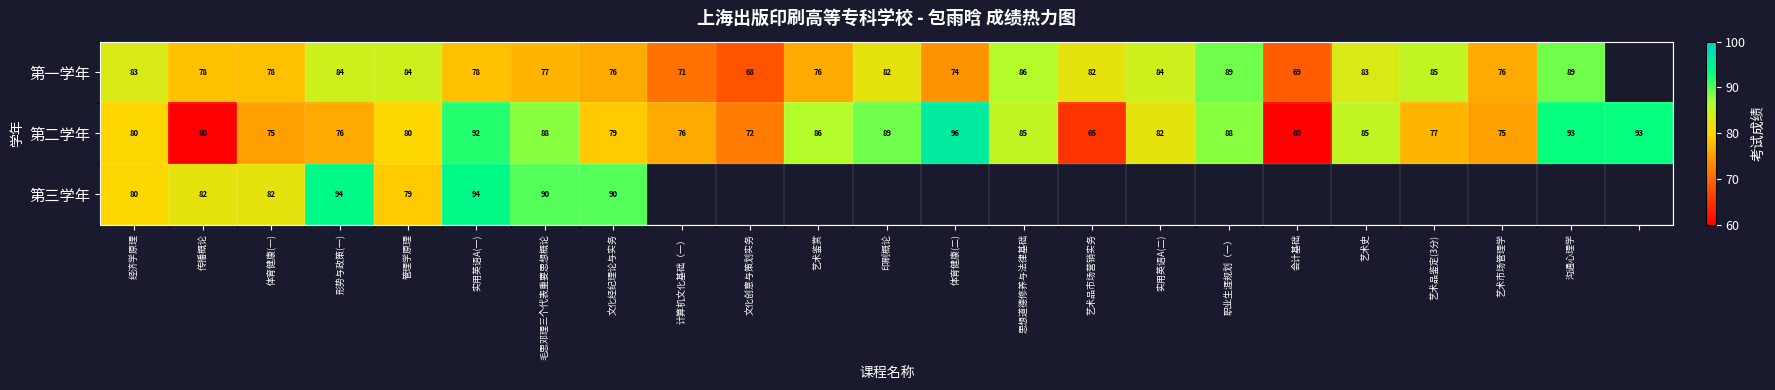

Read the 第二学年 value at 印刷概论, to the nearest 10.

90